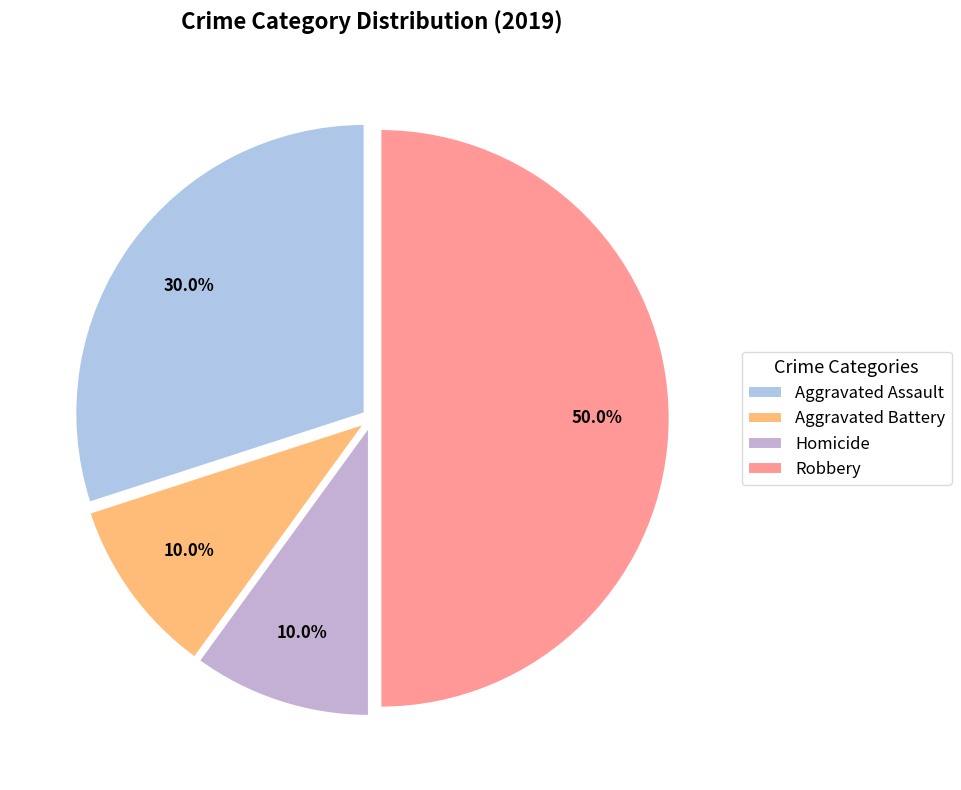

Does Robbery represent more than half of the total?

No